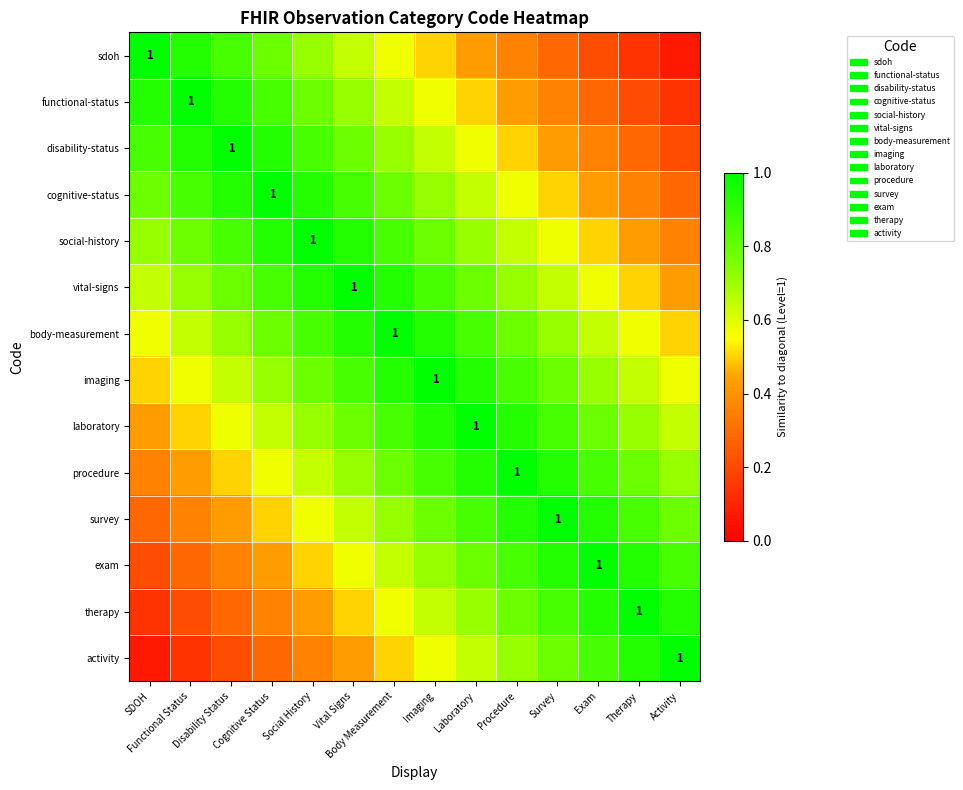

Rank the series by their maximum value, from highest to lowest.

sdoh, functional-status, disability-status, cognitive-status, social-history, vital-signs, body-measurement, imaging, laboratory, procedure, survey, exam, therapy, activity